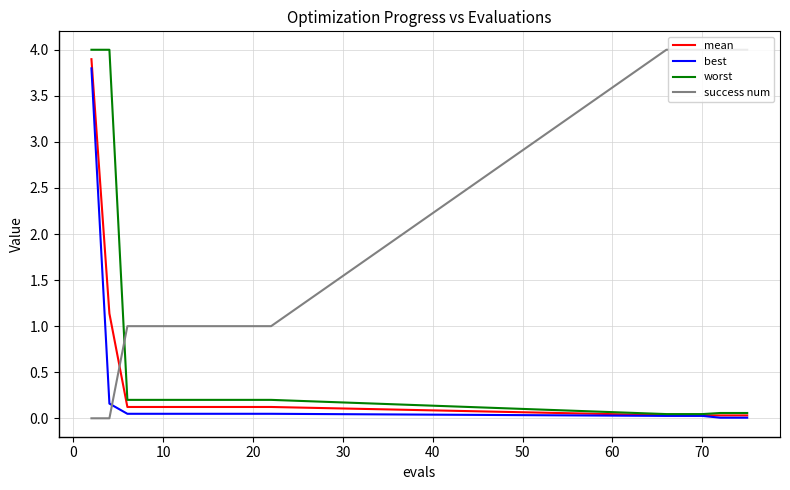

Which series has the largest total across all categories?

success num